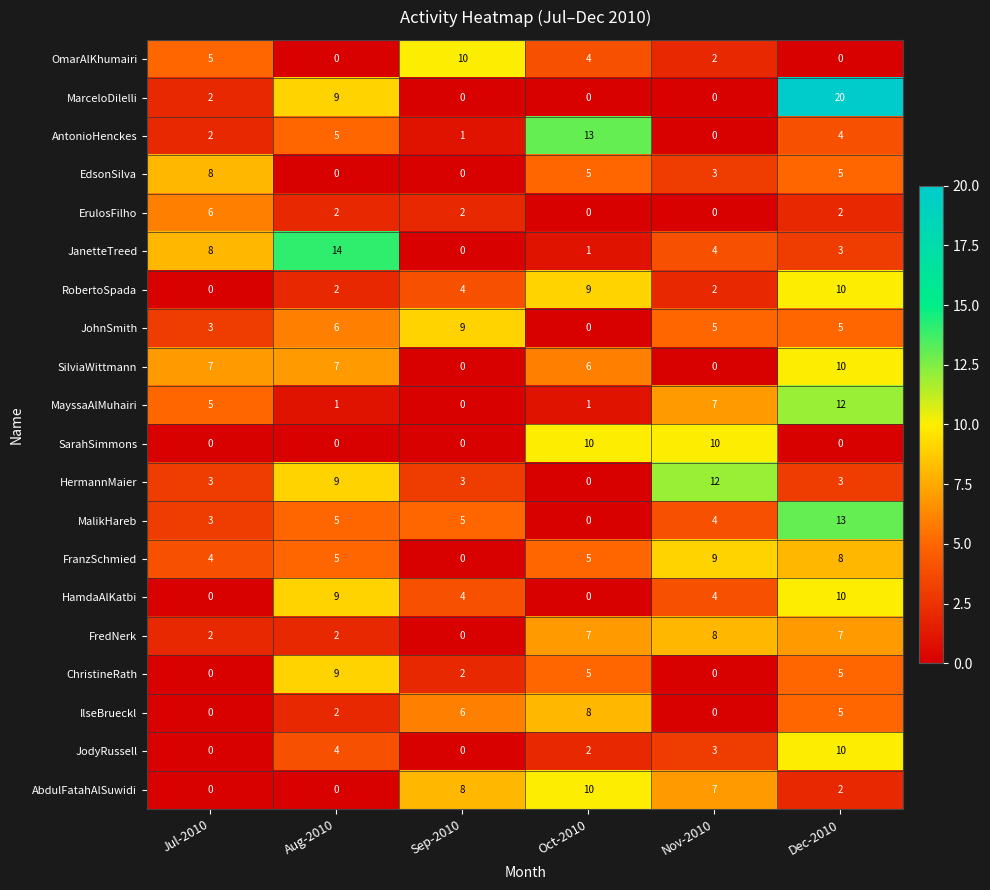

What is the difference between the highest and lowest values at Nov-2010?

12